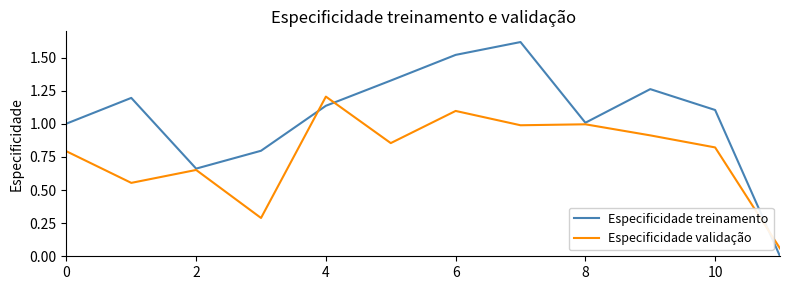

Which series has the largest total across all categories?

Especificidade treinamento